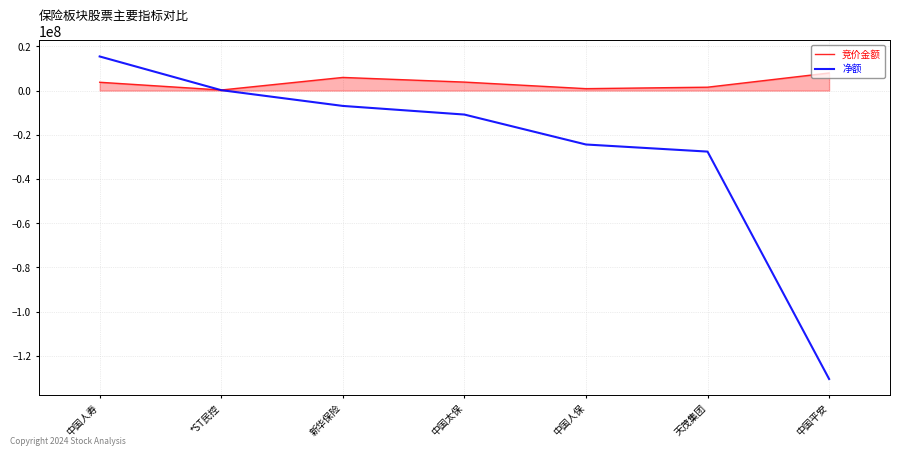

The 竞价金额 series shows 5952096 at 新华保险. True or false?

True